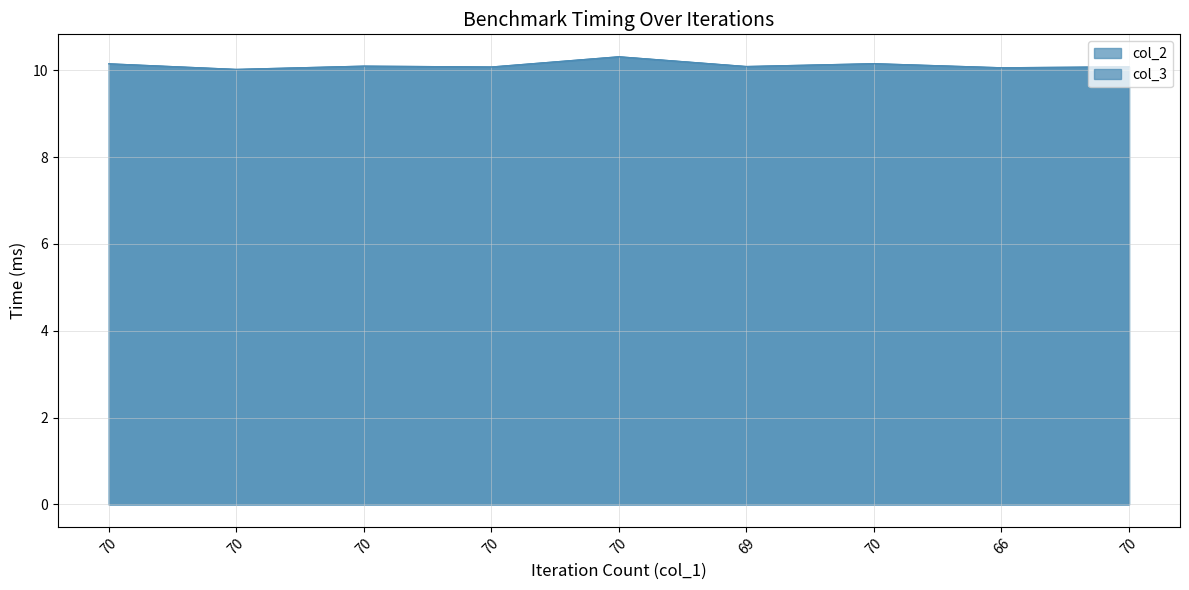

Does the chart display data point markers on the line(s)?

No